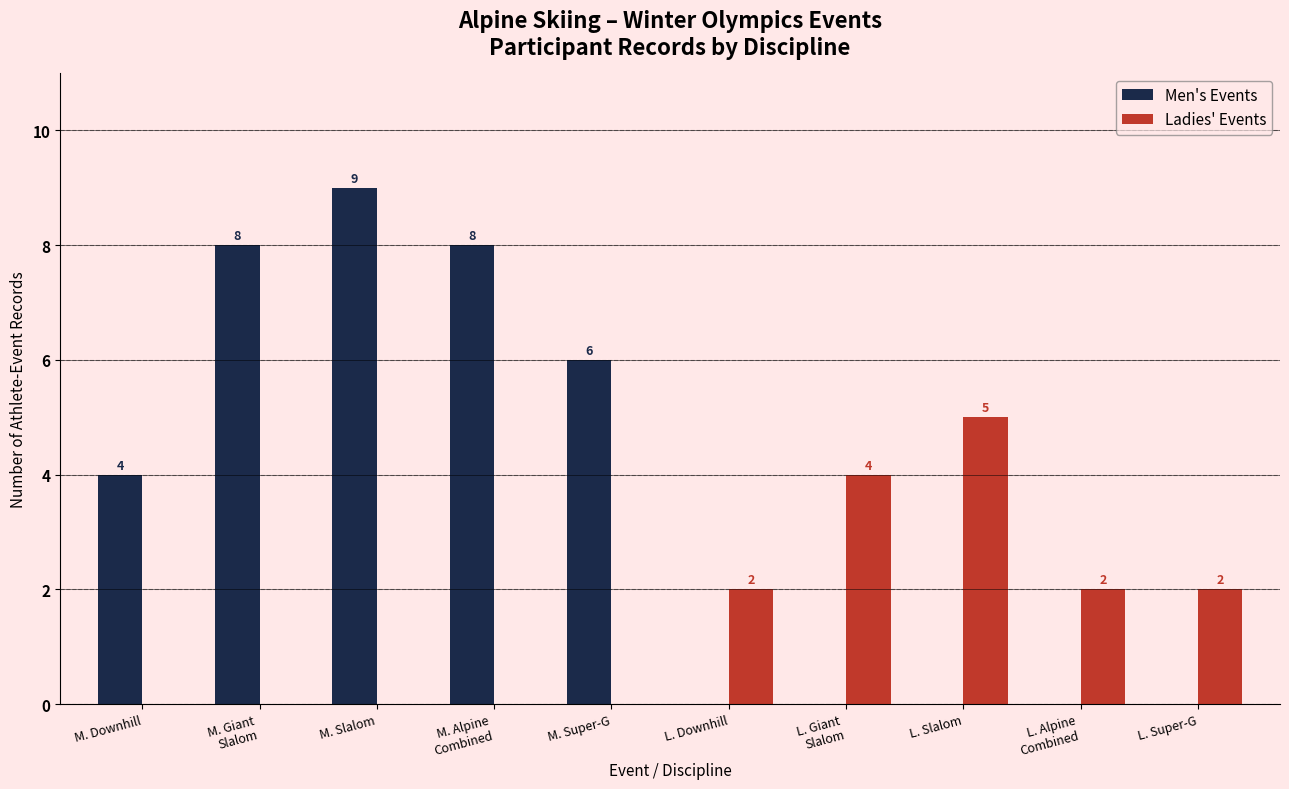

What is the greatest value displayed?

9